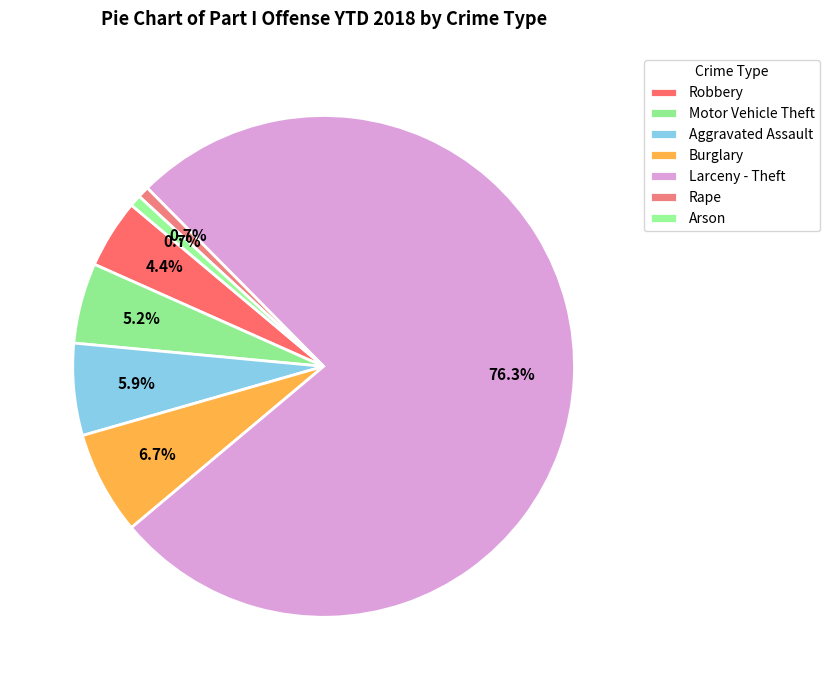

How many slices are in this pie chart?

7